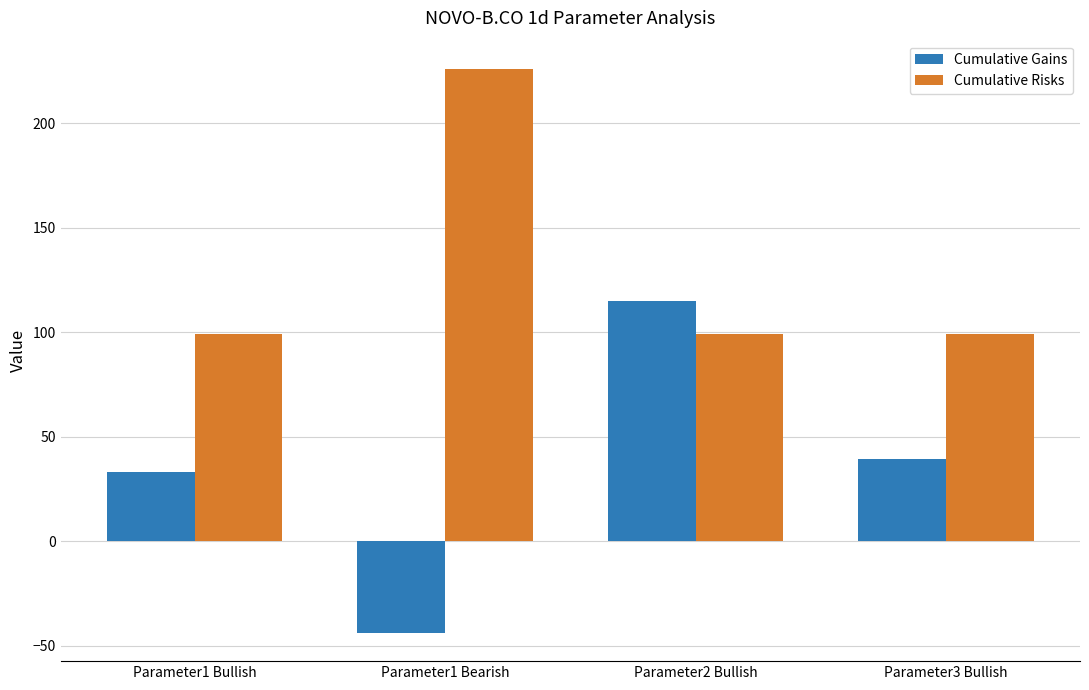

What position from the right is Parameter1 Bullish?

4